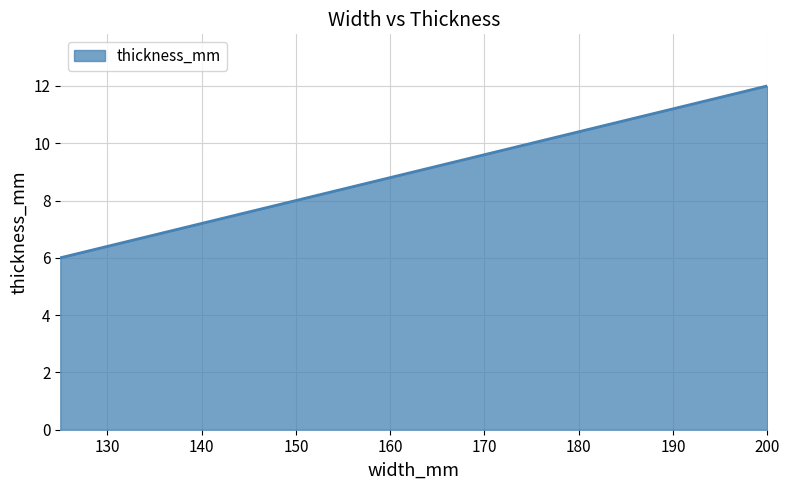

True or false: there are more than 2 points higher than both neighbors.

False